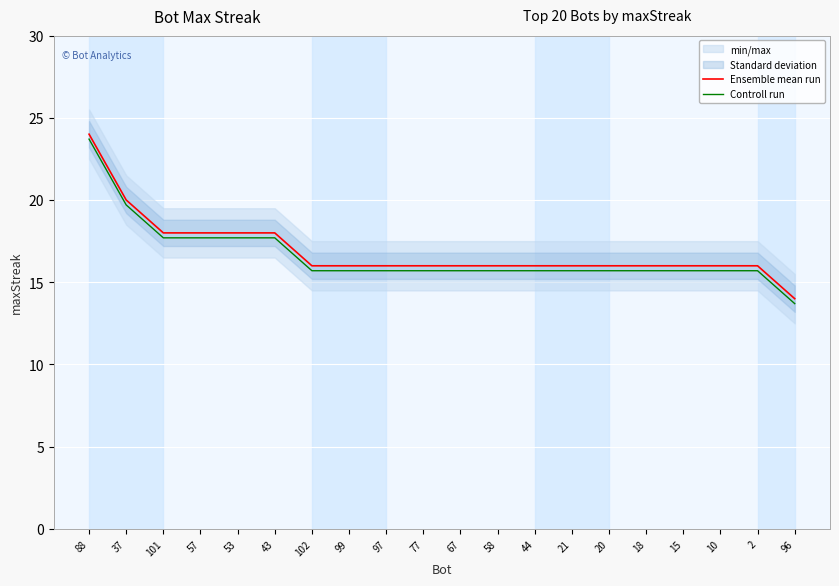

The Controll run series shows 17.7 at 53. True or false?

True